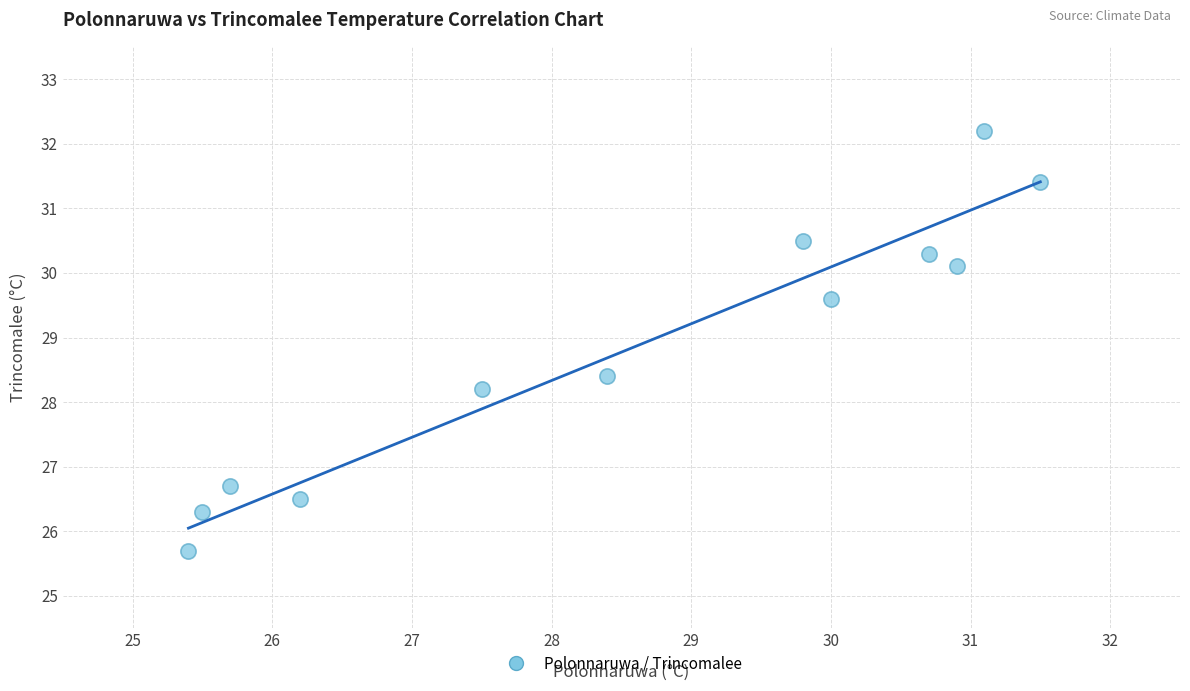

What Y value in the scatter plot is closest to 28?

28.2